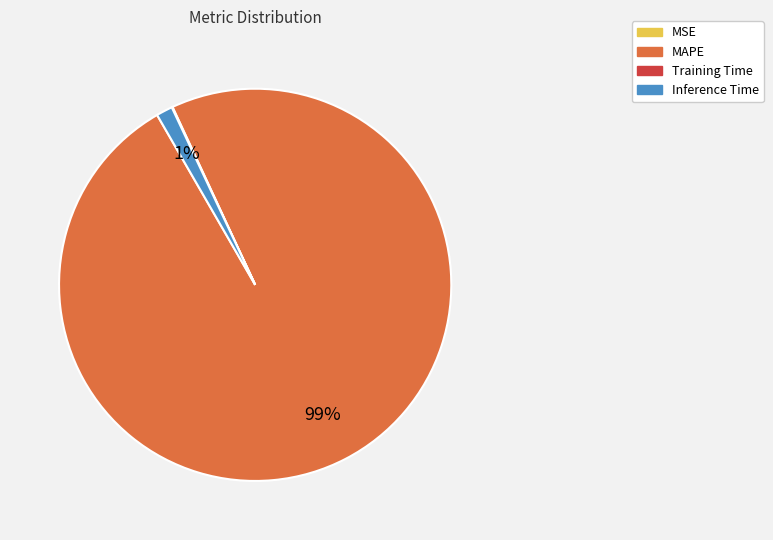

To the nearest percent, what percentage of the pie is Inference Time?

1%